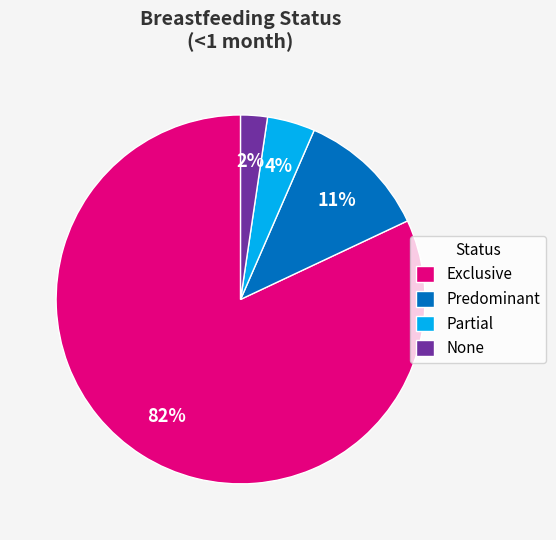

What percentage is the None slice, to the nearest percent?

2%